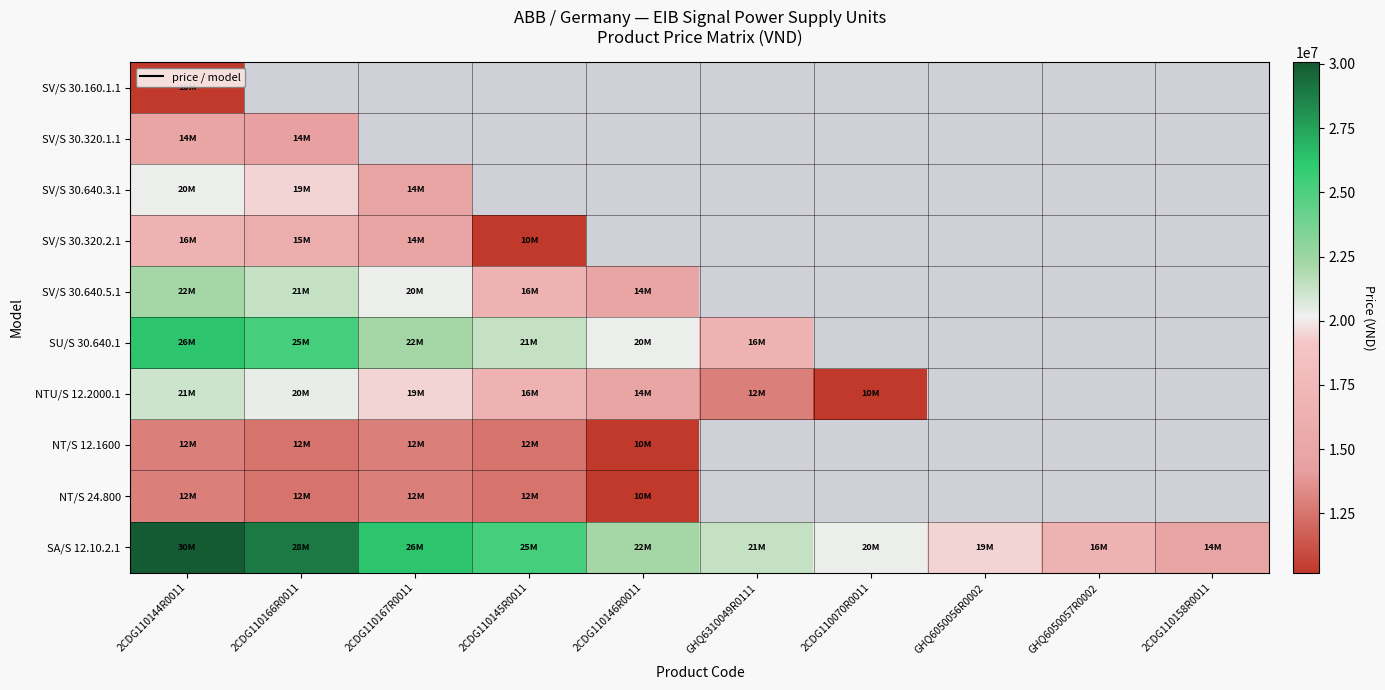

What is the lowest value of the SV/S 30.640.5.1 series?

14726712.0